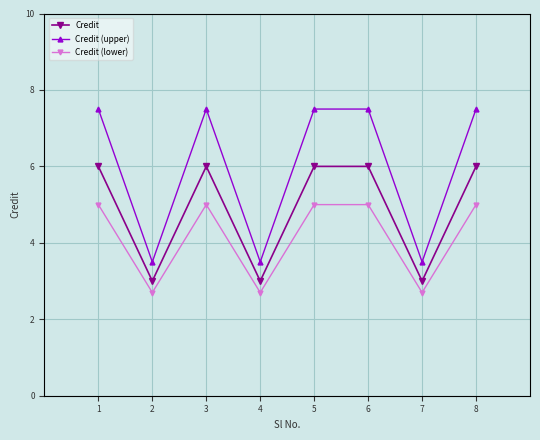

Which series has the largest total across all categories?

Credit (upper)